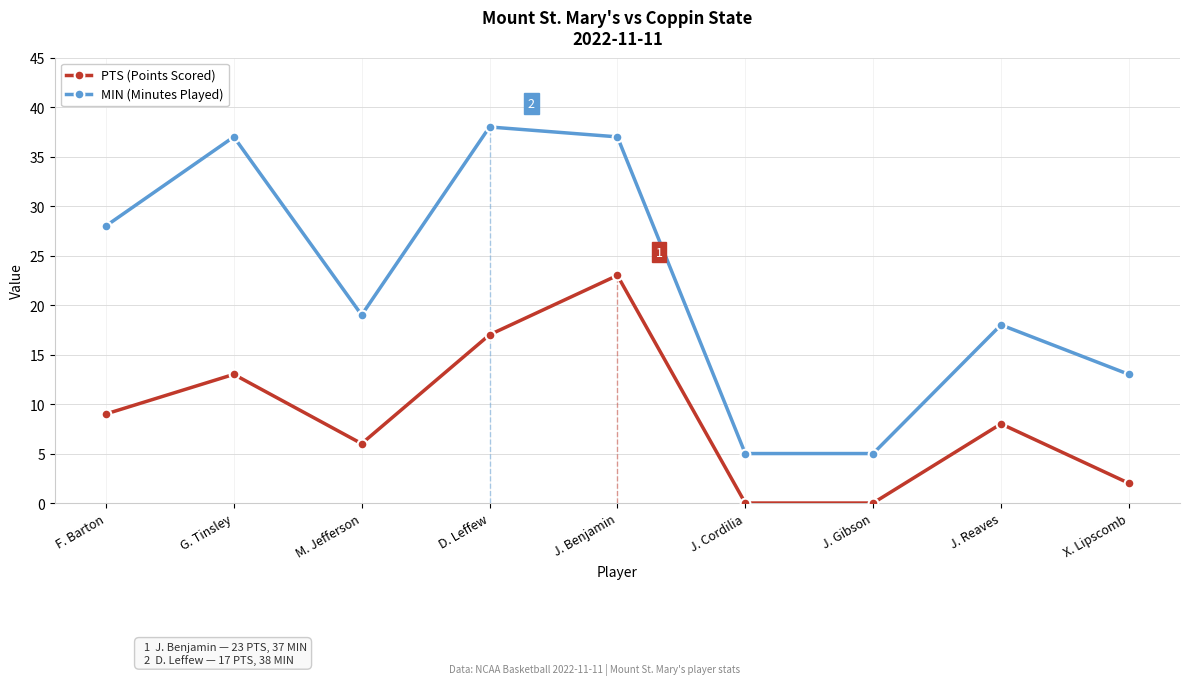

Which series changed the most between G. Tinsley and J. Cordilia?

MIN (Minutes Played)